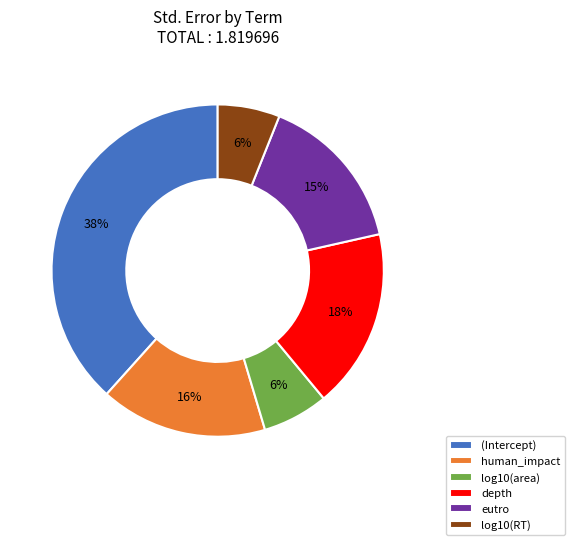

How many slices are in this pie chart?

6